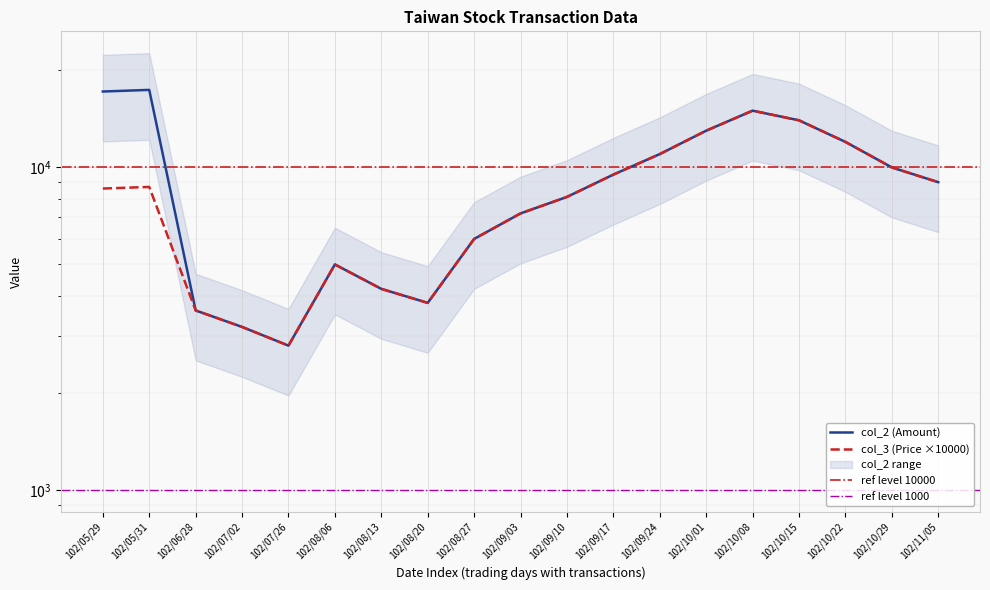

At which category does the data reach its first local peak?

102/05/31